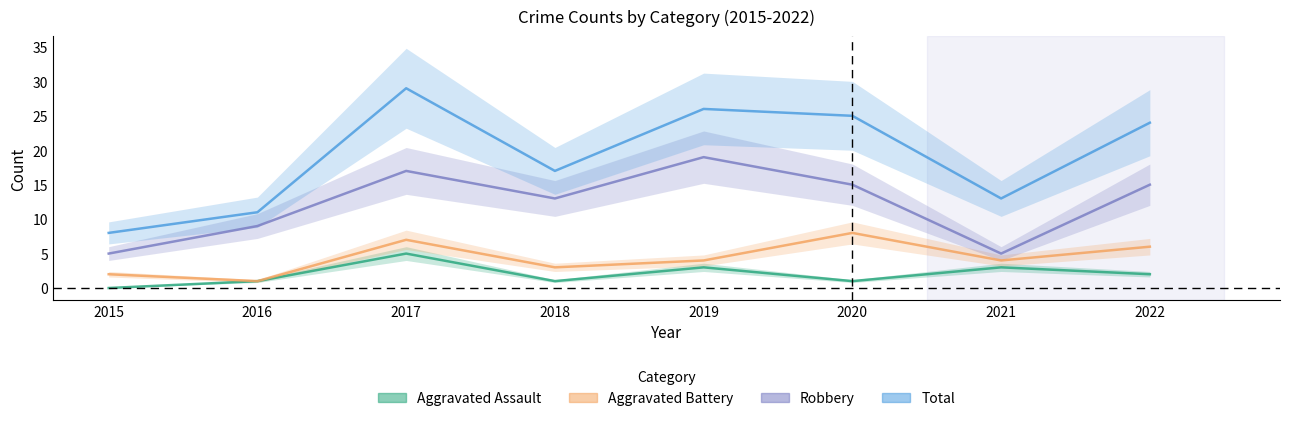

Between 2016 and 2019, which series saw the biggest shift?

Total